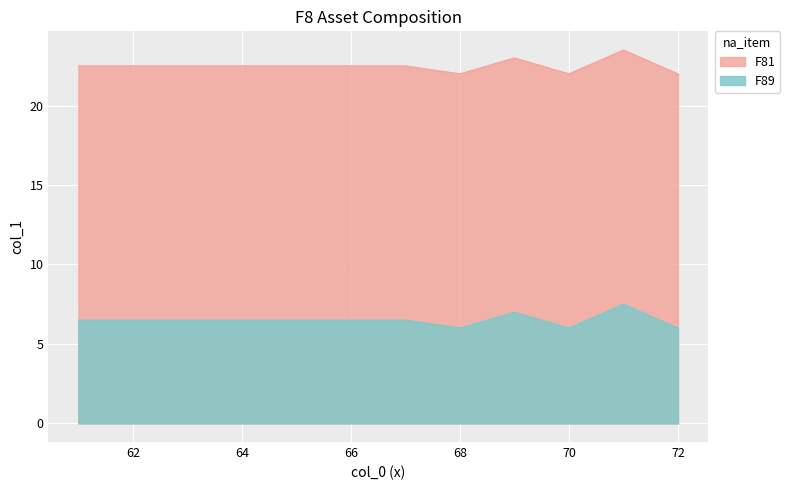

At which label does F89 reach its peak?

71